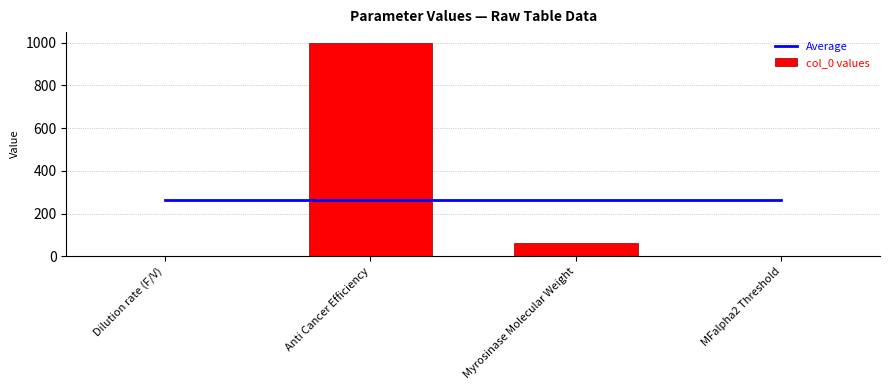

At which label is col_0 values closest to 500?

Myrosinase Molecular Weight